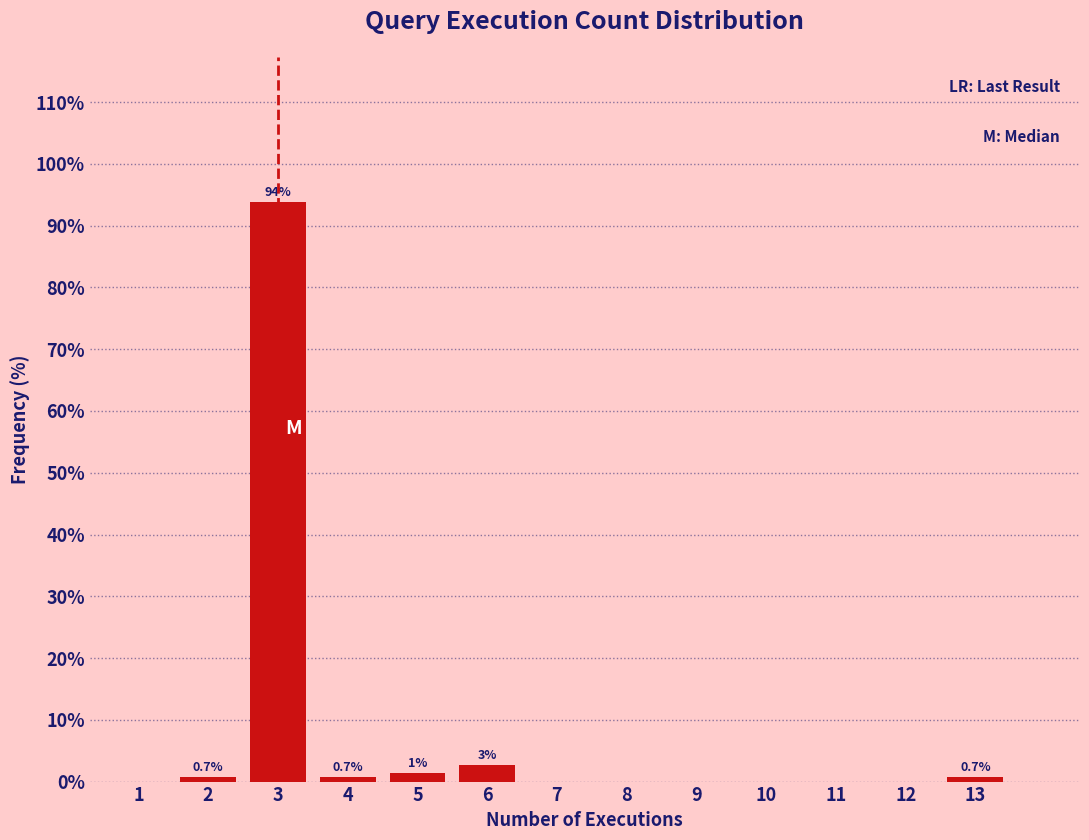

Reading right to left, list all the values displayed in this chart.

13=0.7	12=0.0	11=0.0	10=0.0	9=0.0	8=0.0	7=0.0	6=2.7	5=1.4	4=0.7	3=93.9	2=0.7	1=0.0